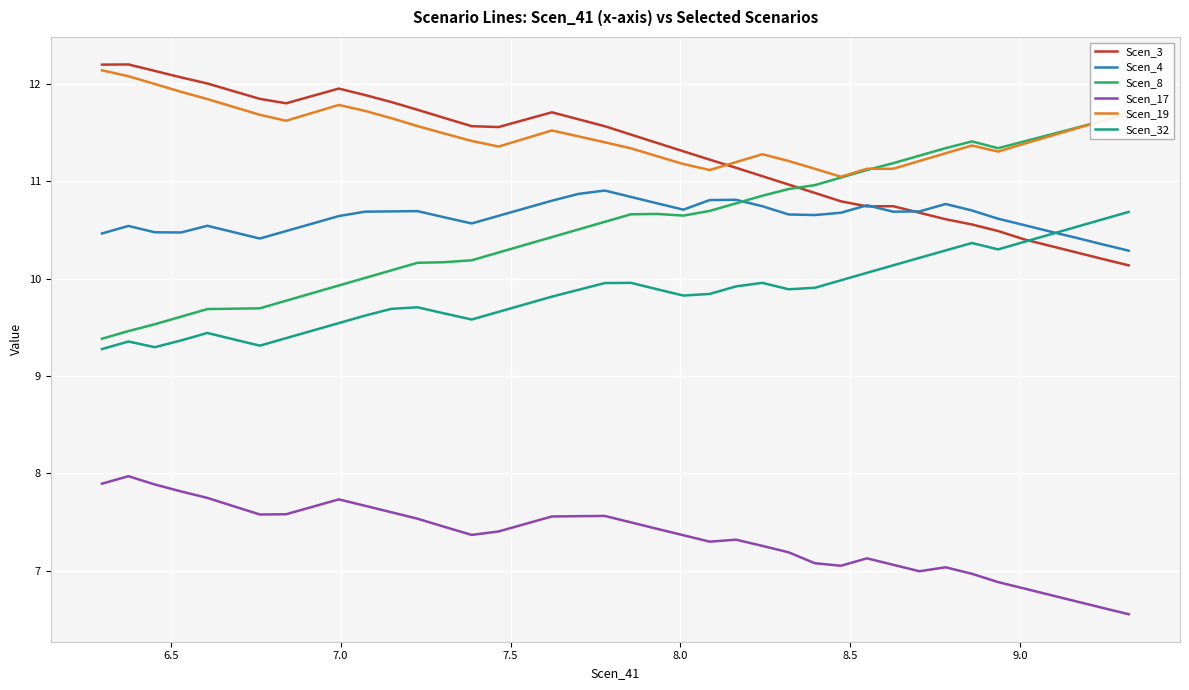

What is the highest value of the Scen_19 series?

12.1